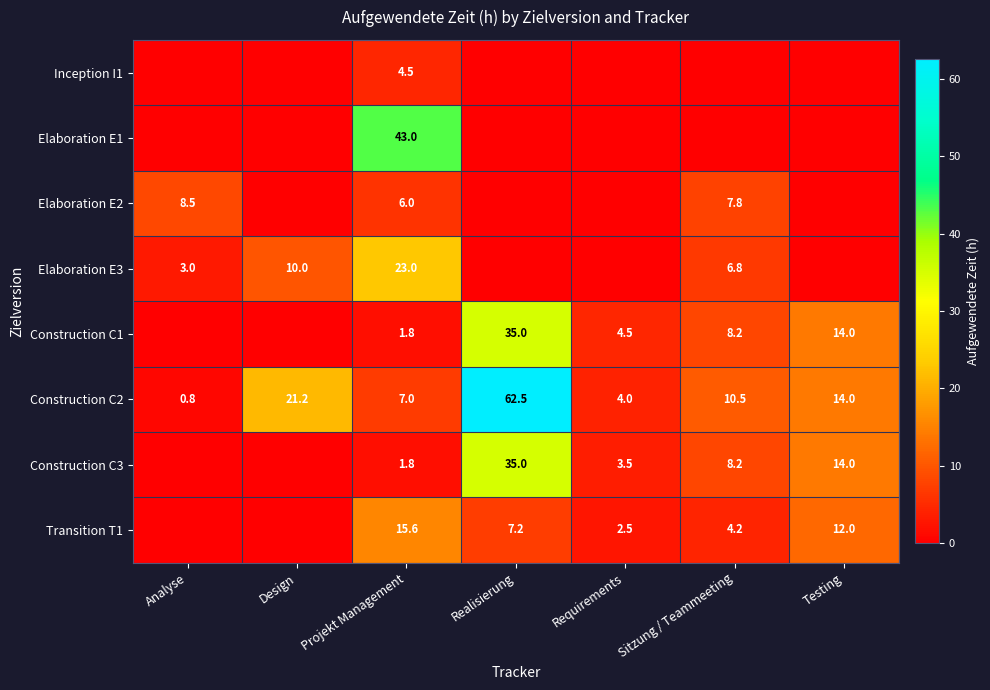

What is the difference between the maximum and minimum values in the Construction C2 series?

61.7